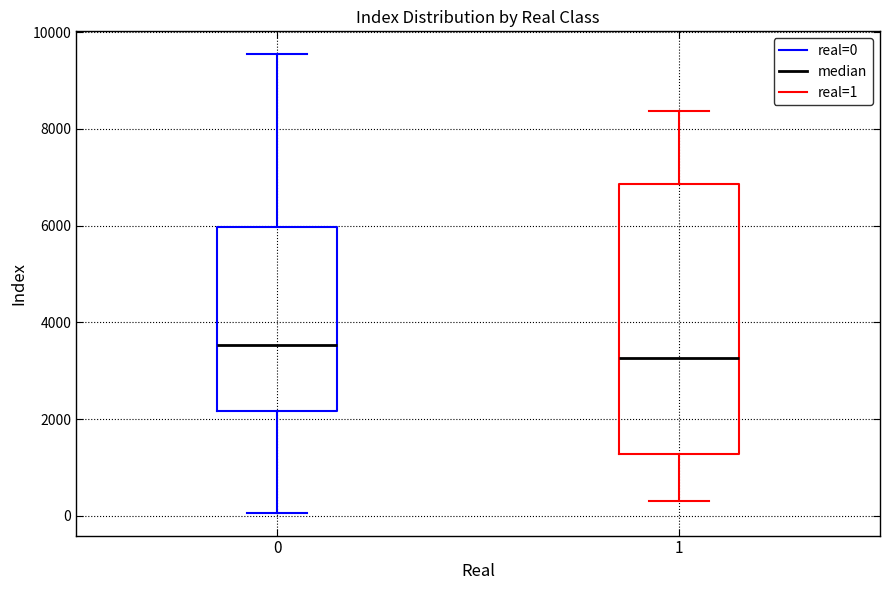

Which box has the lowest median line?

1